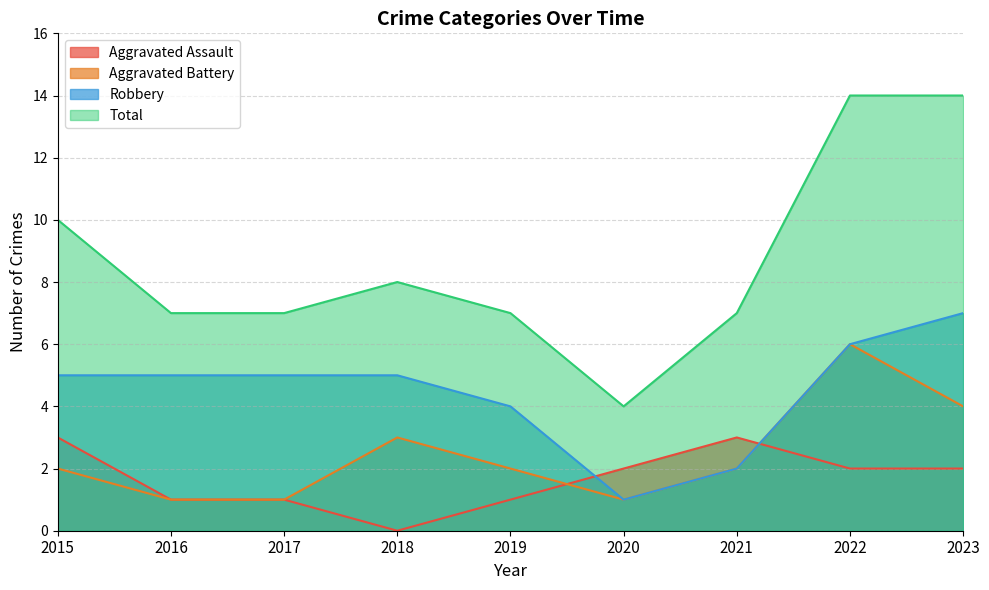

True or false: Aggravated Battery has more than 0 points higher than both neighbors.

True